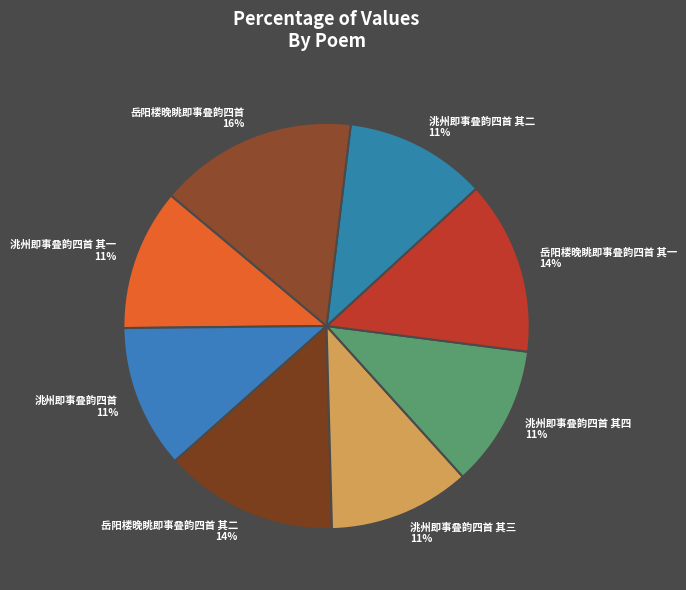

What percentage is the 岳阳楼晚眺即事叠韵四首 slice, to the nearest percent?

16%